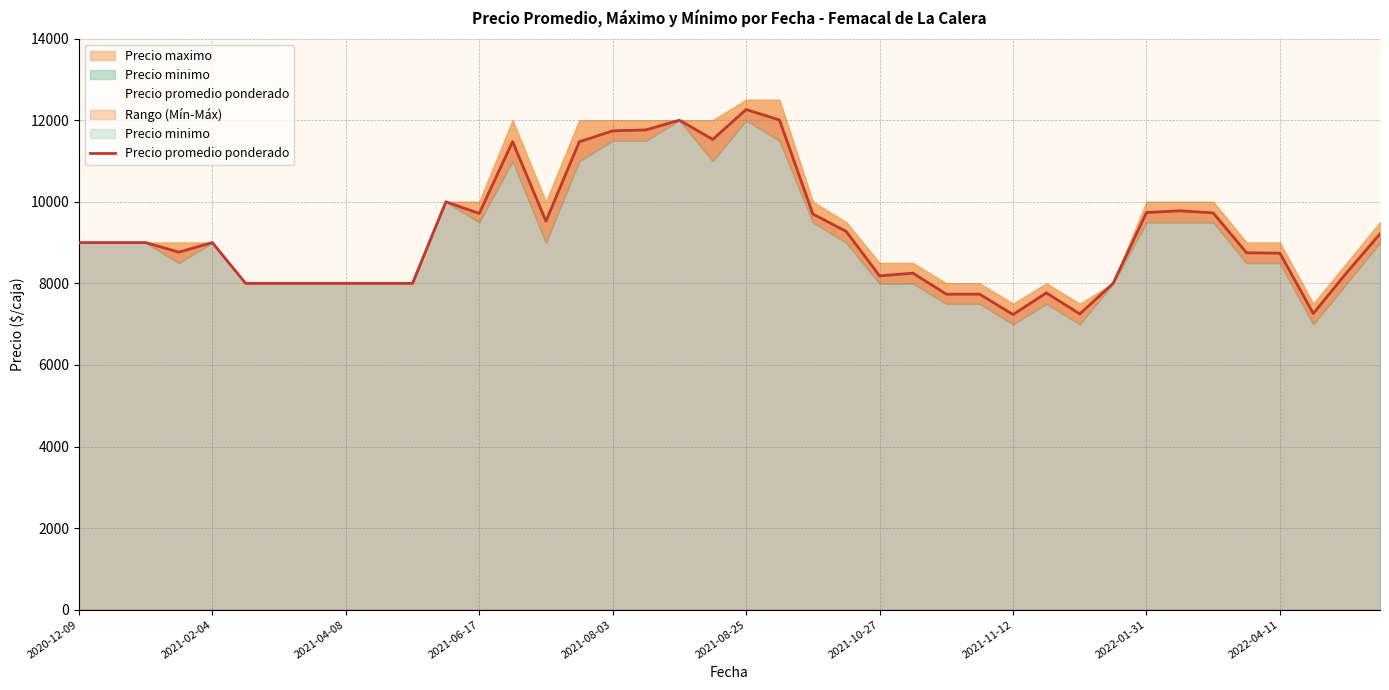

Count the number of categories in the chart.

40